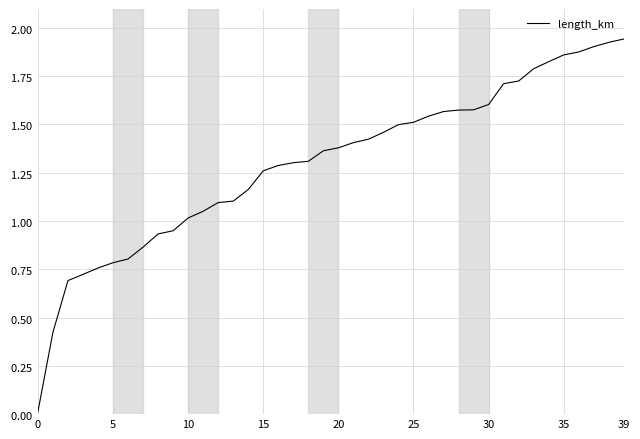

Where does the data first go above 1?

10